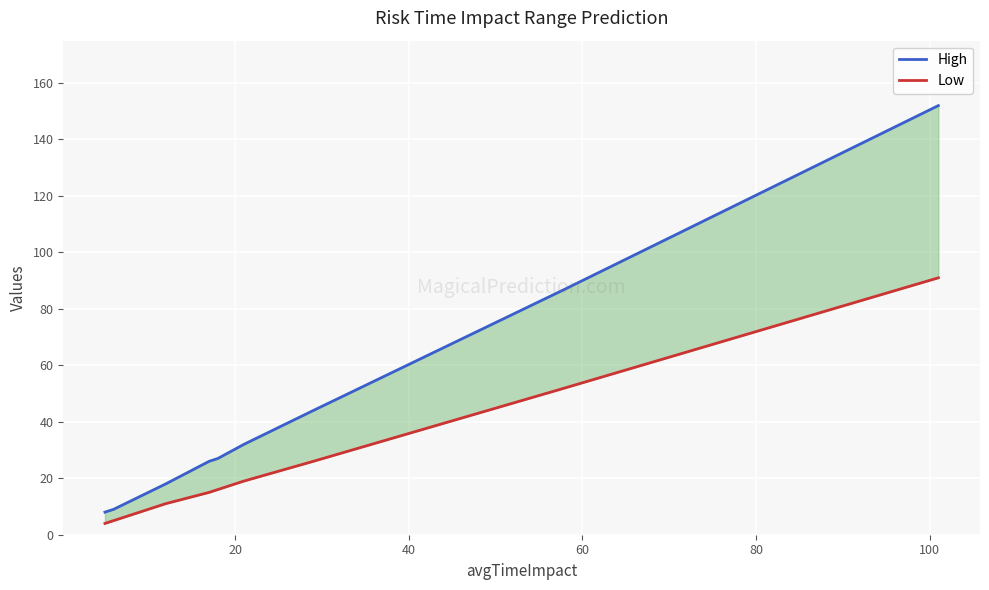

What is the label of the 8th point from the right?

20